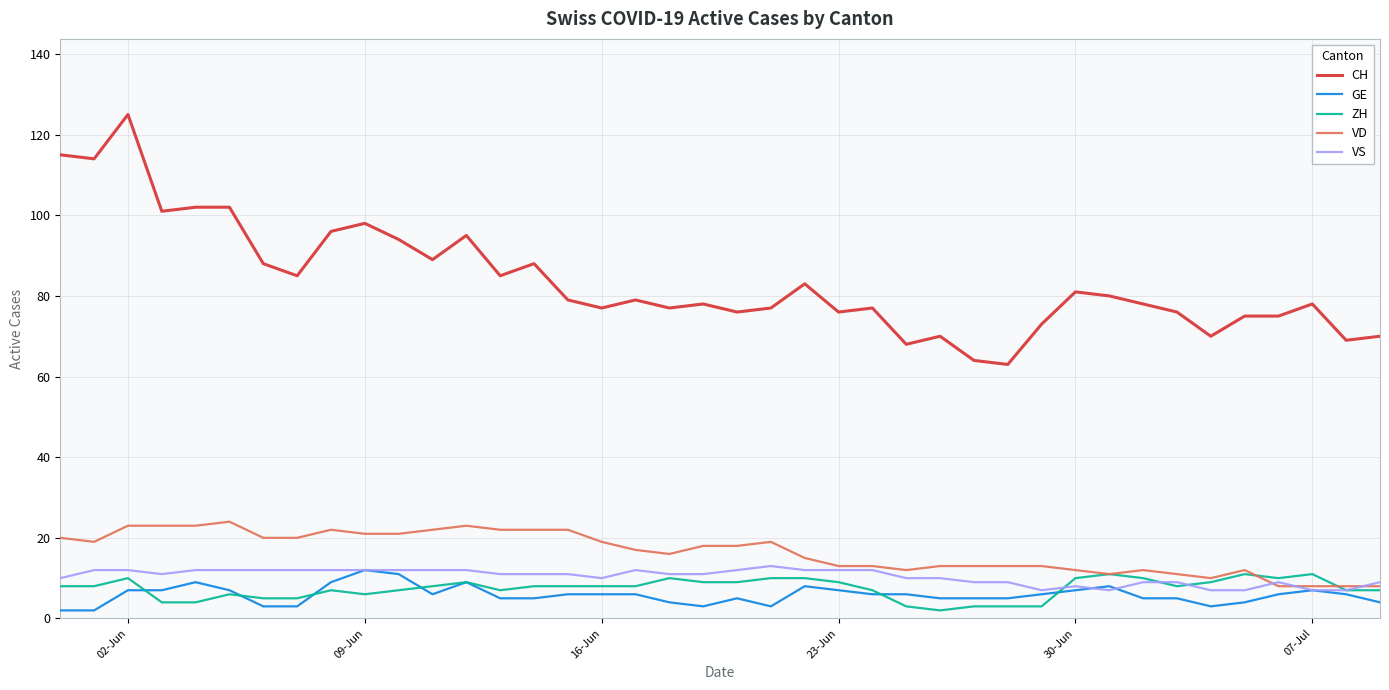

True or false: CH and GE intersect in this chart.

False